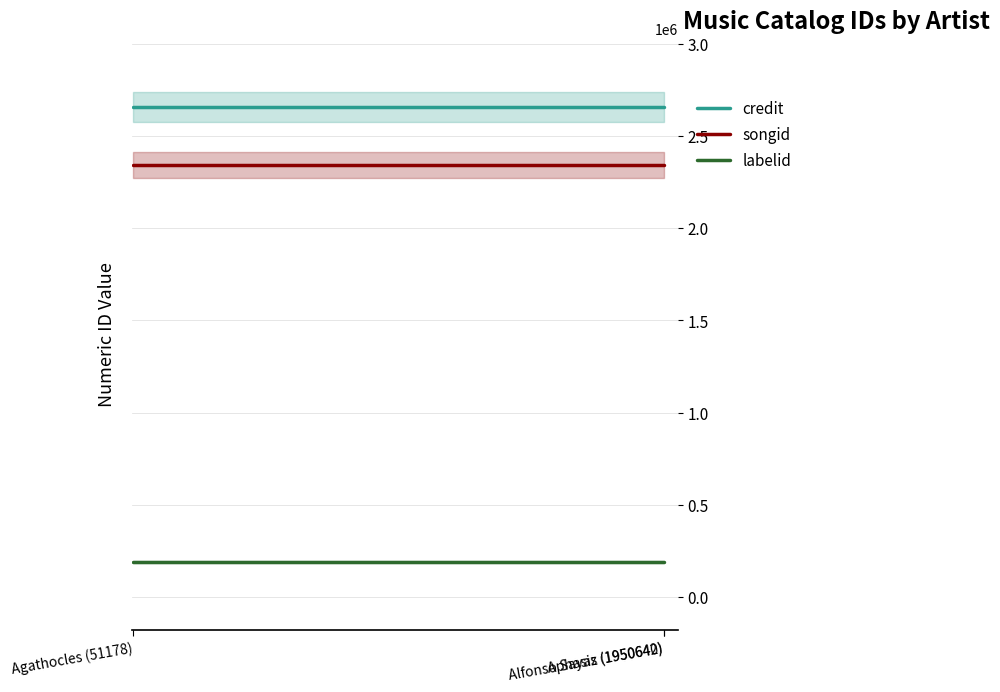

What is the maximum value for credit?

2658111